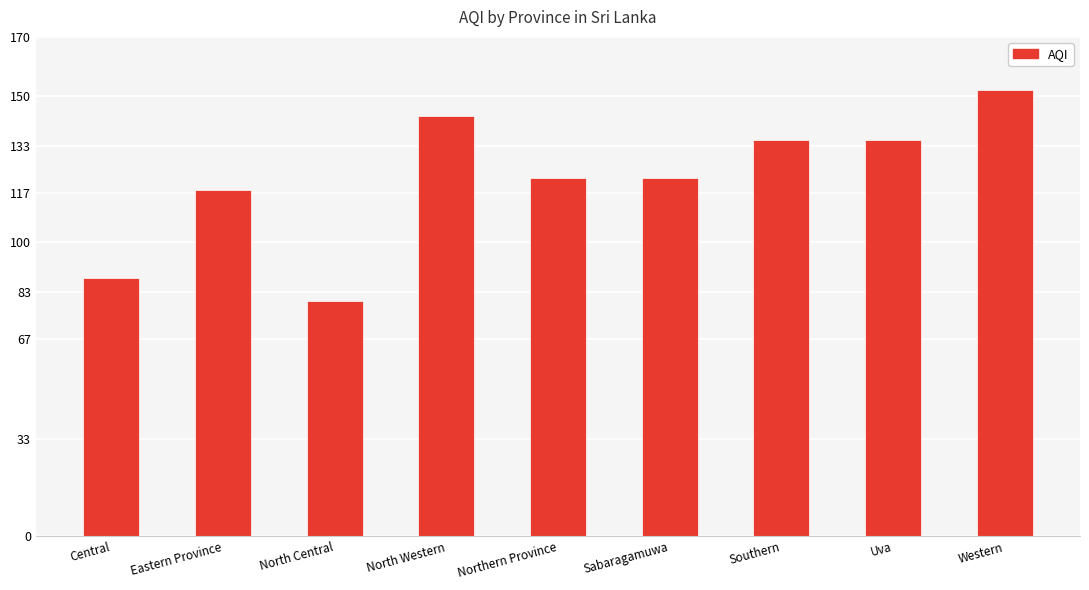

What is the ratio of the value at Central to the value at Sabaragamuwa?

0.7